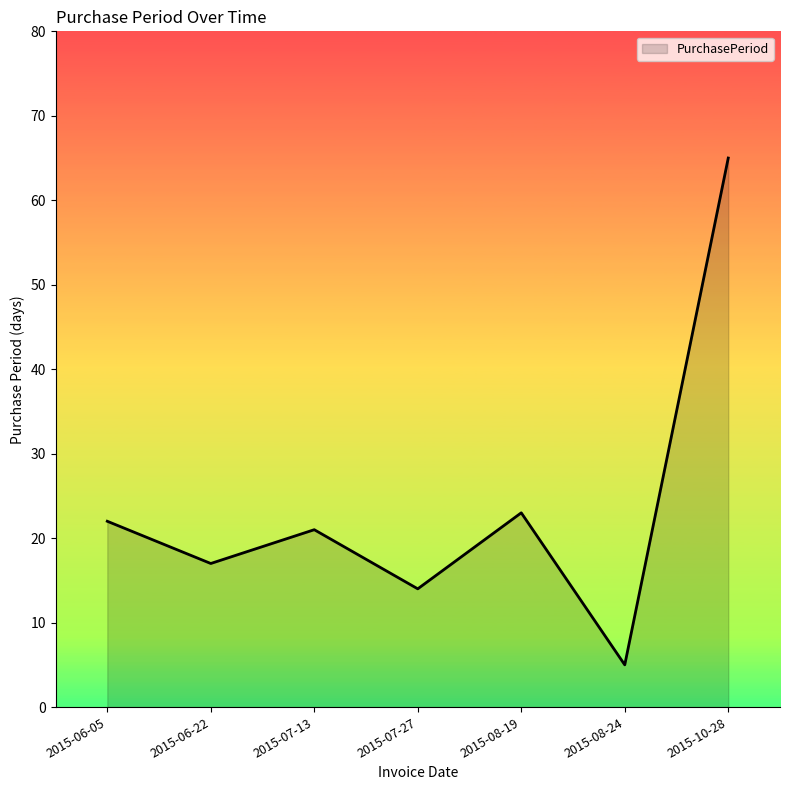

Where is the first local minimum?

2015-06-22